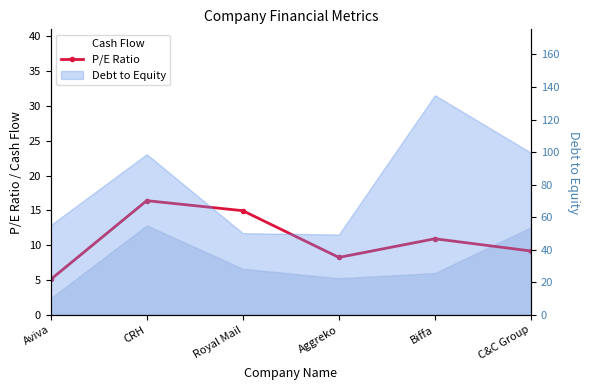

Which has a higher value, Aggreko or Royal Mail?

Royal Mail